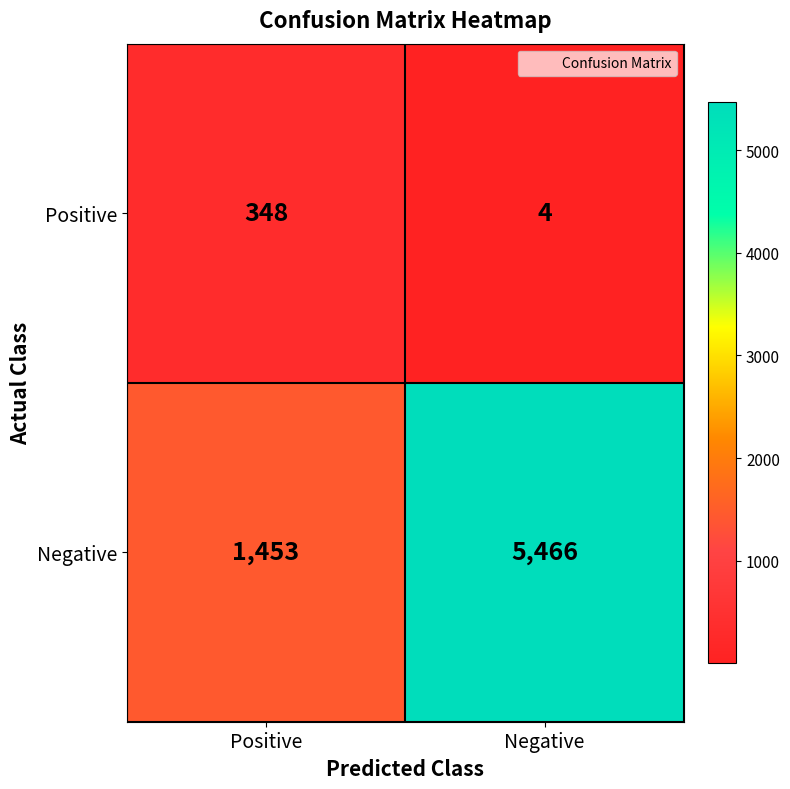

Reading right to left, transcribe all the data shown in this chart.

Positive: 4	348
Negative: 5466	1453